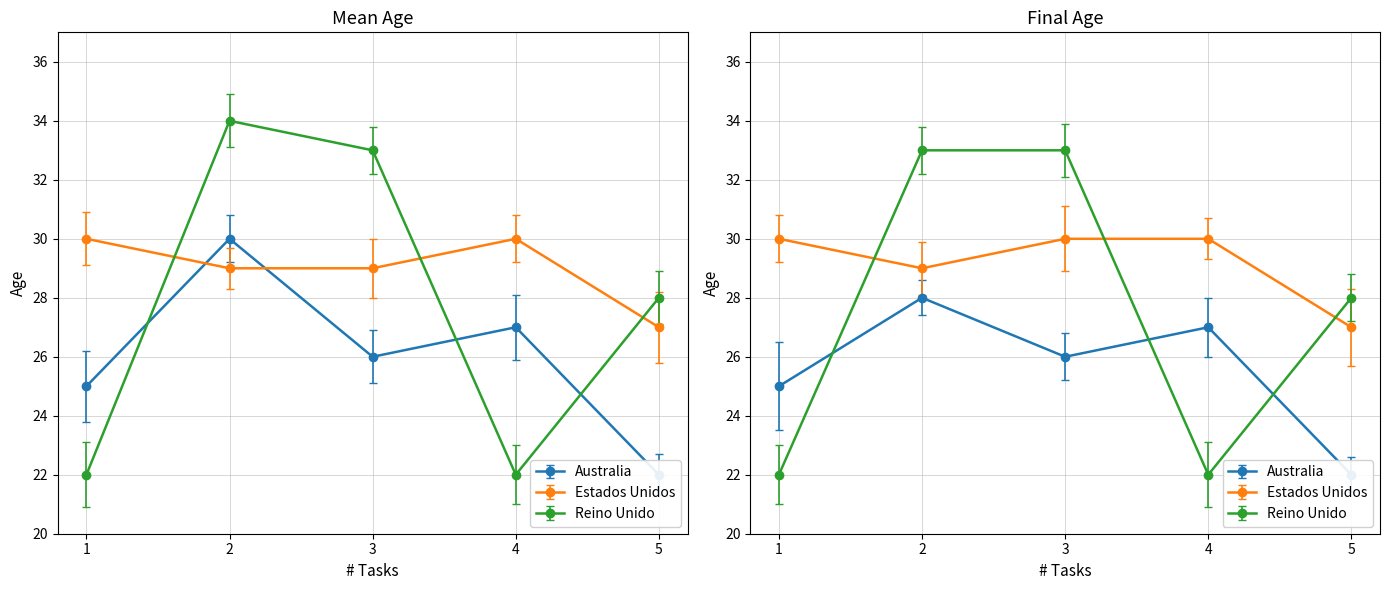

Which series has the widest spread of values?

Reino Unido